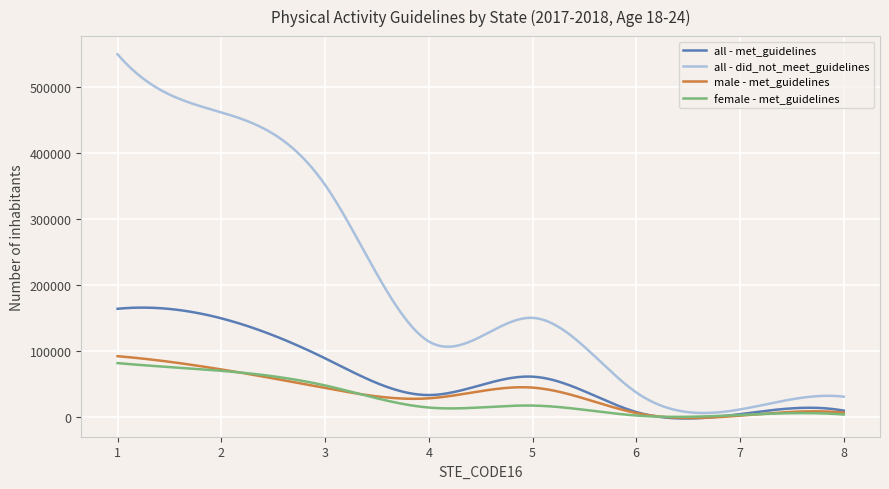

How many lines are shown in the chart?

4